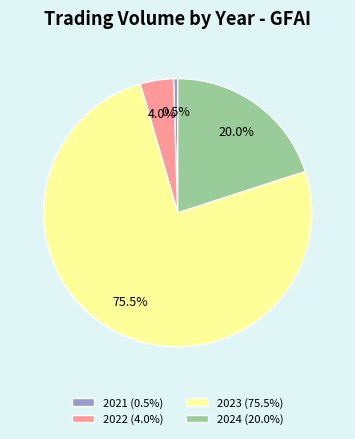

Rank the categories by value from highest to lowest.

2023 (75.5%), 2024 (20.0%), 2022 (4.0%), 2021 (0.5%)